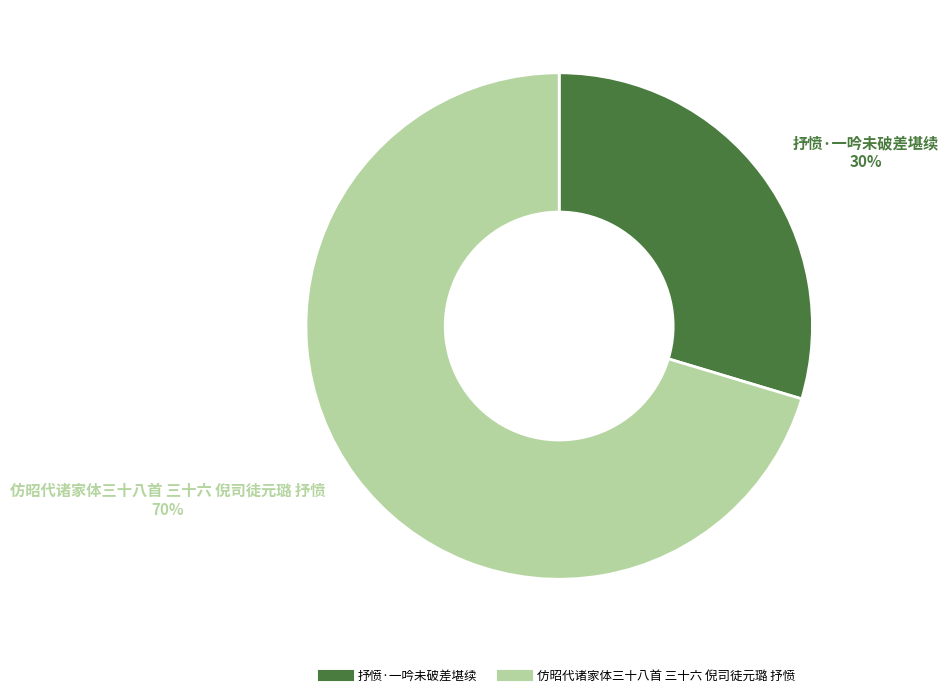

The 抒愤·一吟未破差堪续 slice represents 36% of the pie. True or false?

False